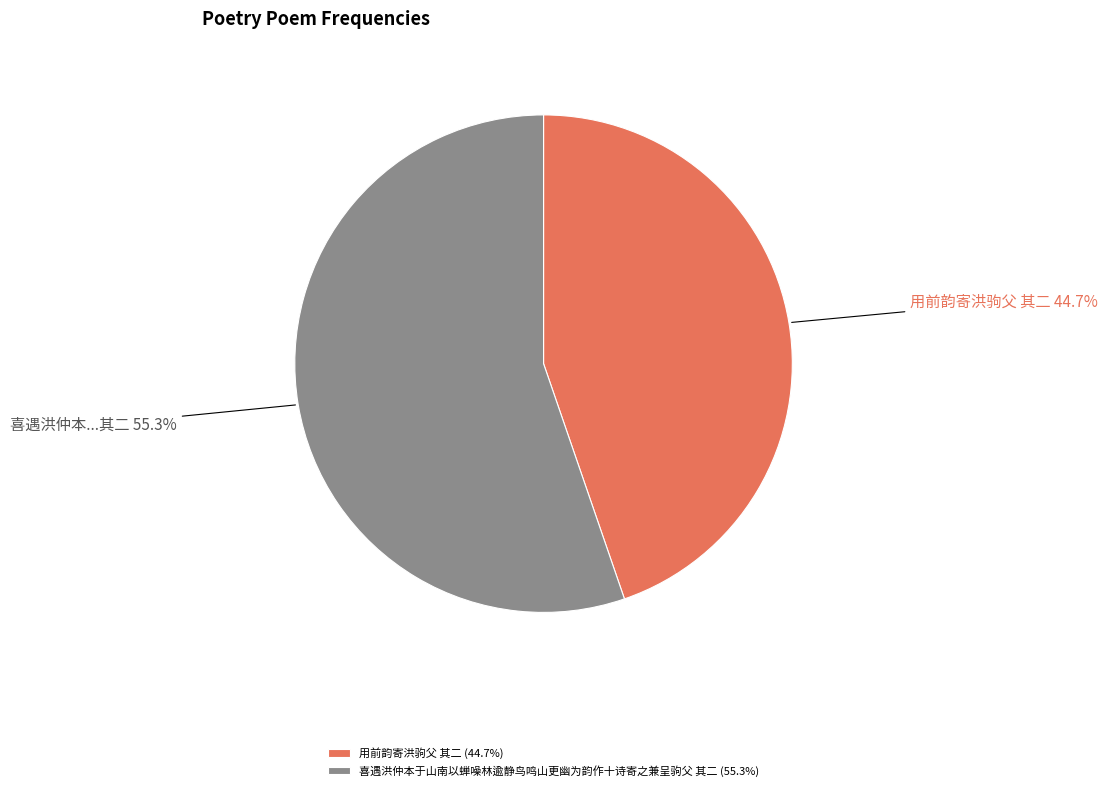

How many slices are in this pie chart?

2